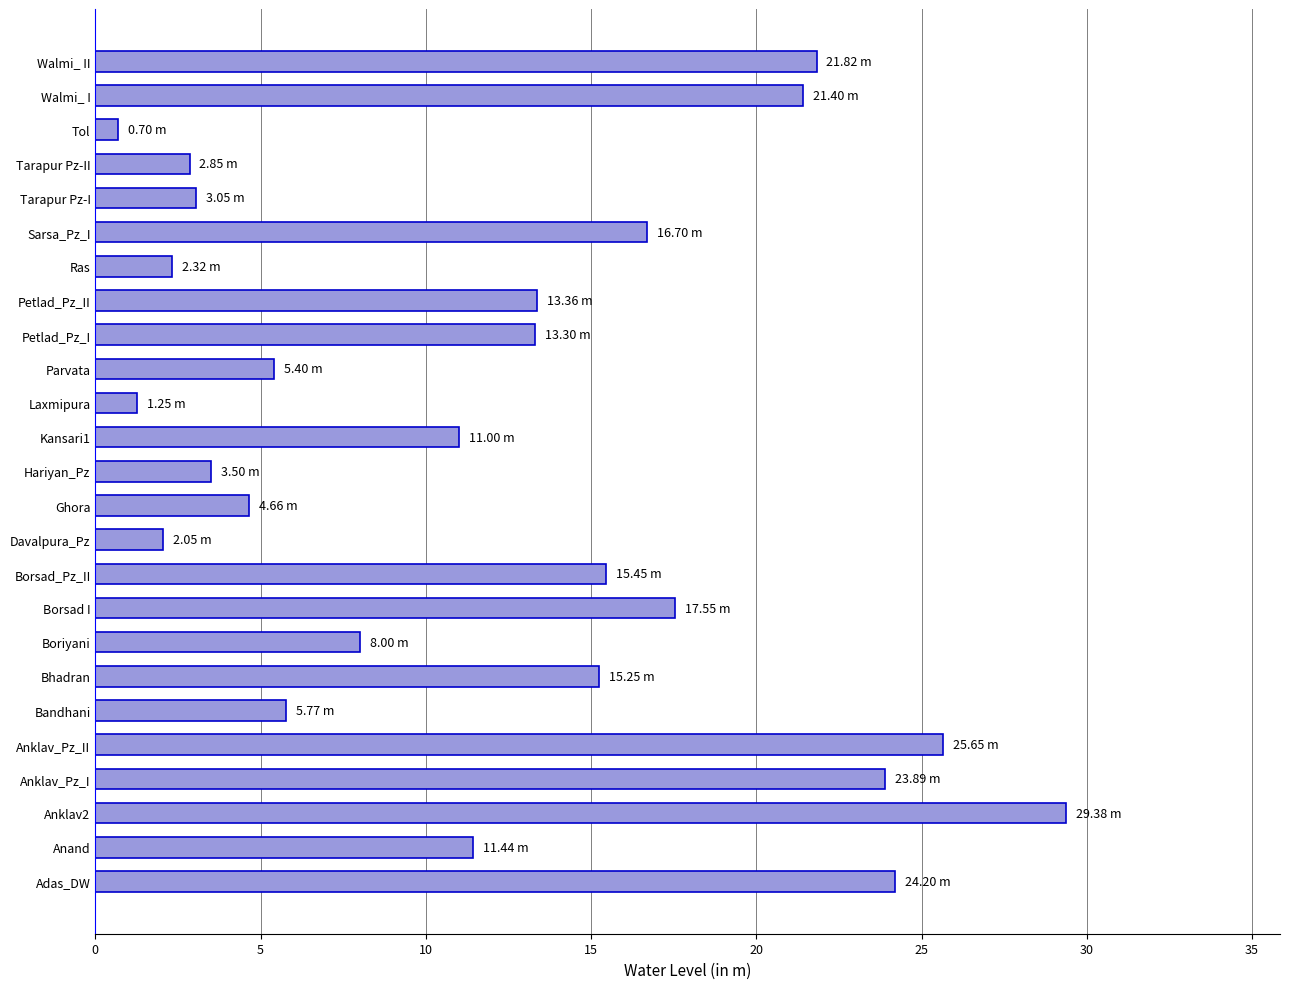

What is the average value?

12.0